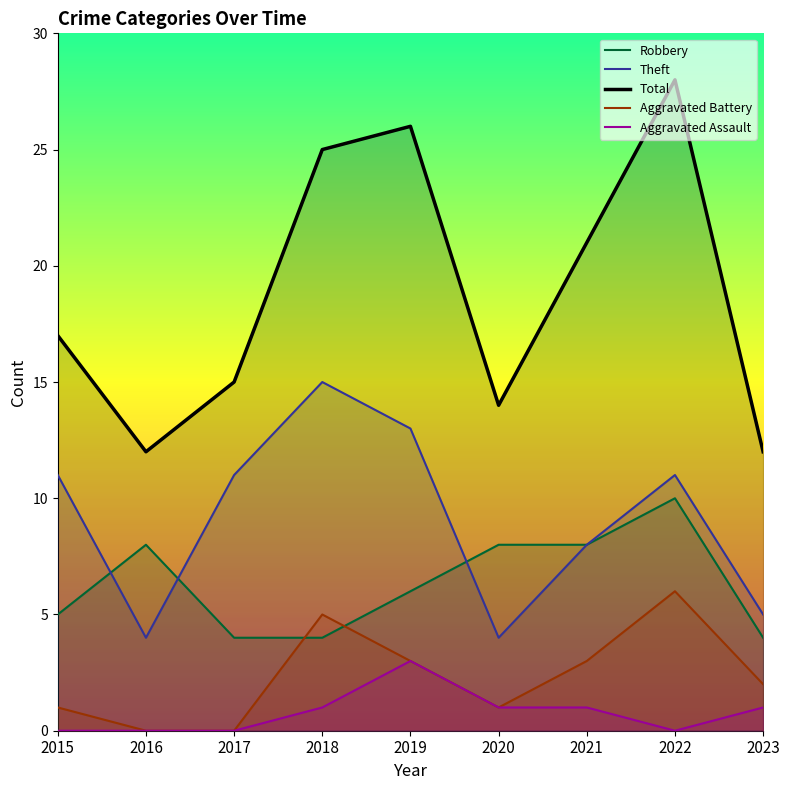

Is it true that Theft equals 26 at 2018?

False